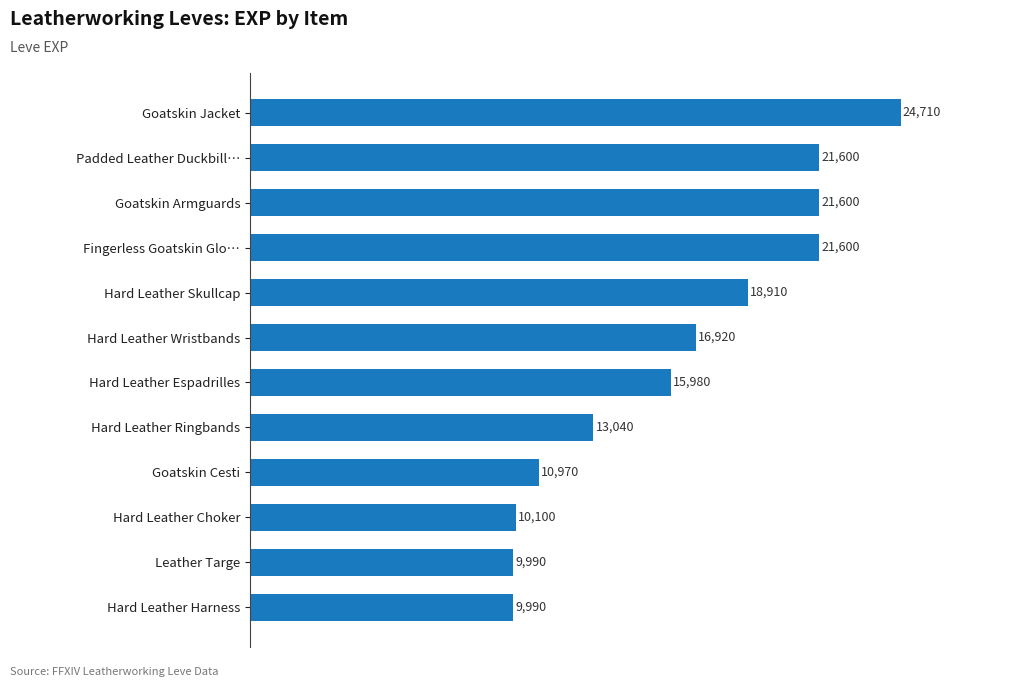

What is the difference between the values at Hard Leather Espadrilles and Goatskin Armguards?

5620